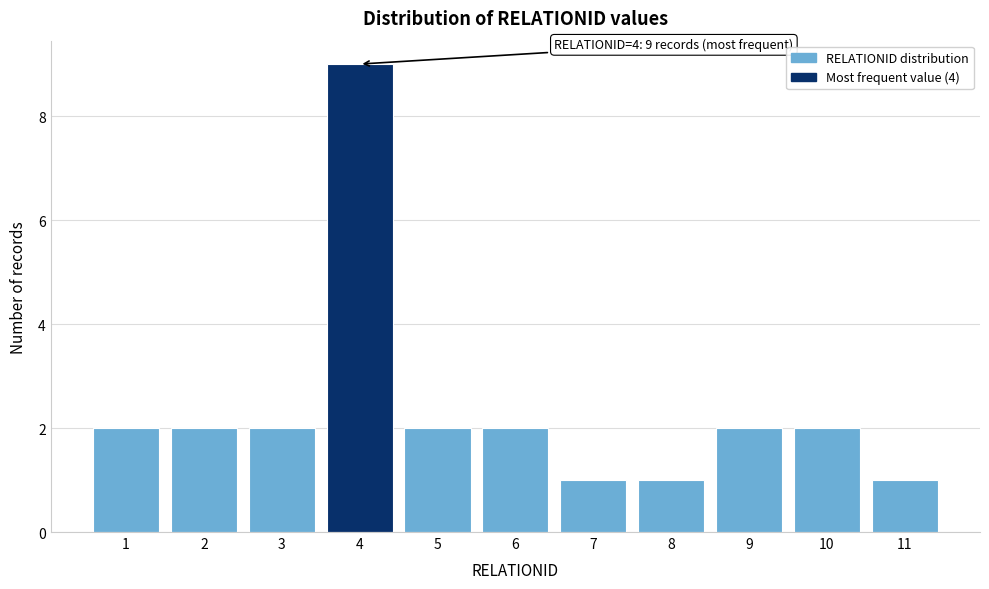

Reading right to left, list all the values displayed in this chart.

11=1	10=2	9=2	8=1	7=1	6=2	5=2	4=9	3=2	2=2	1=2